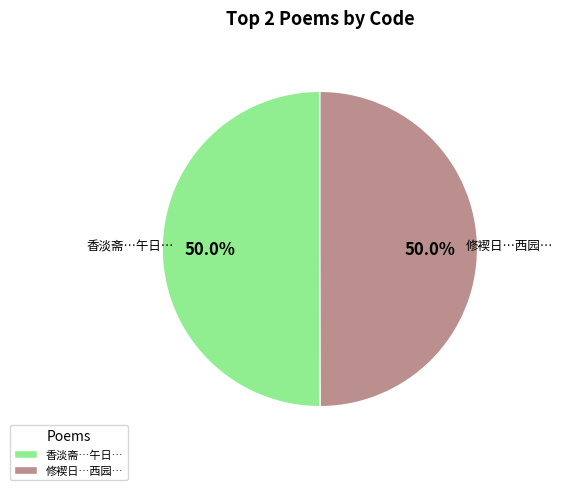

Combined, what portion of the pie is 香淡斋…午日… and 修褉日…西园…?

100.0%